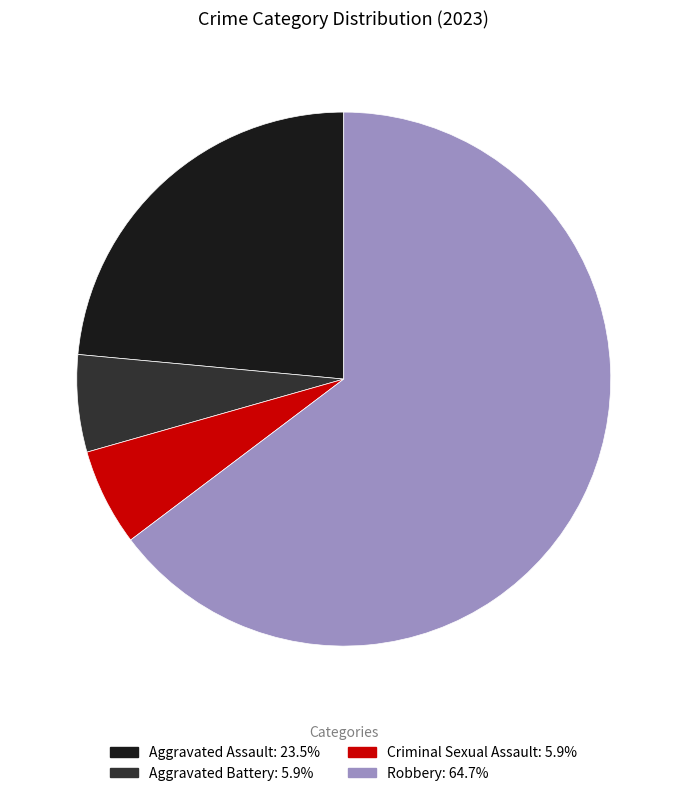

Between Criminal Sexual Assault and Robbery, which is larger?

Robbery